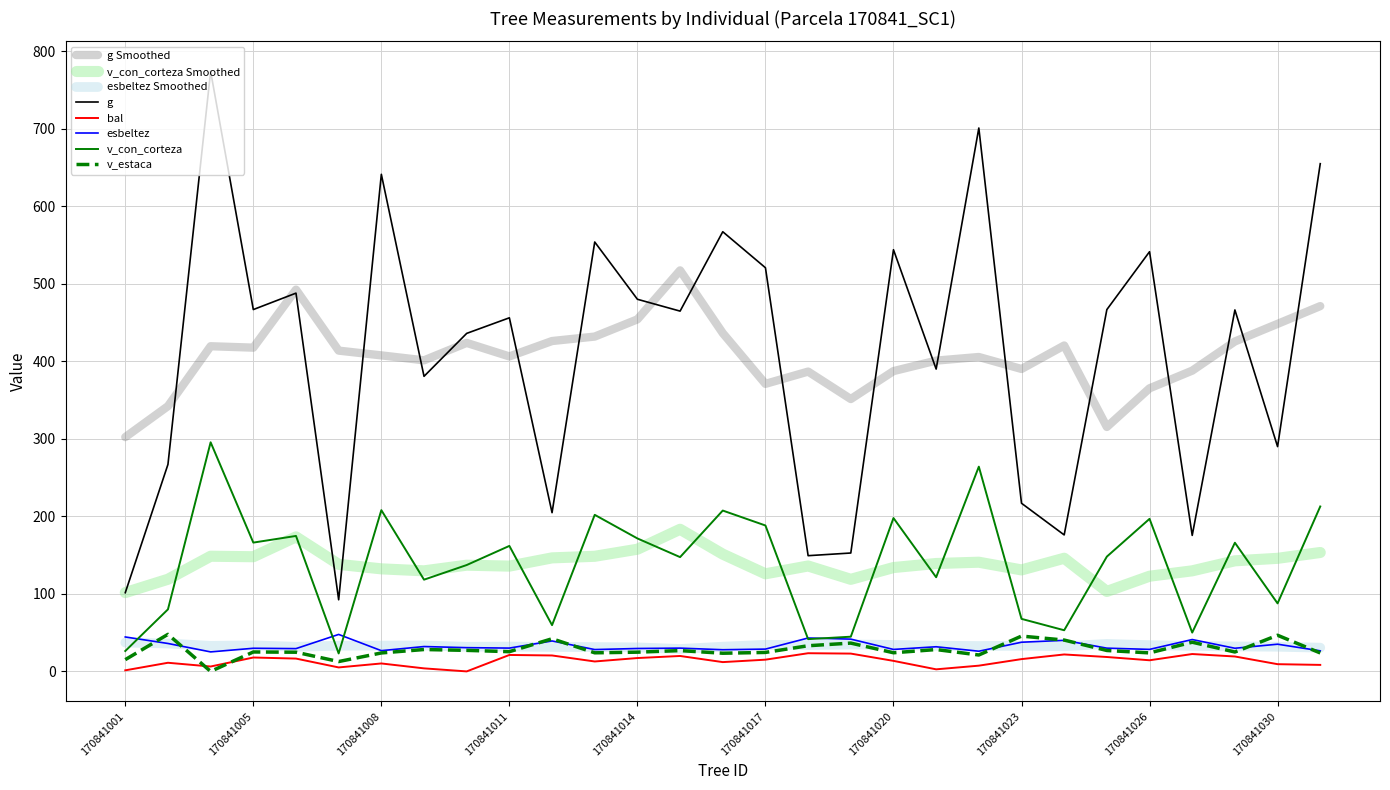

What is the maximum value shown in the chart?

774.1